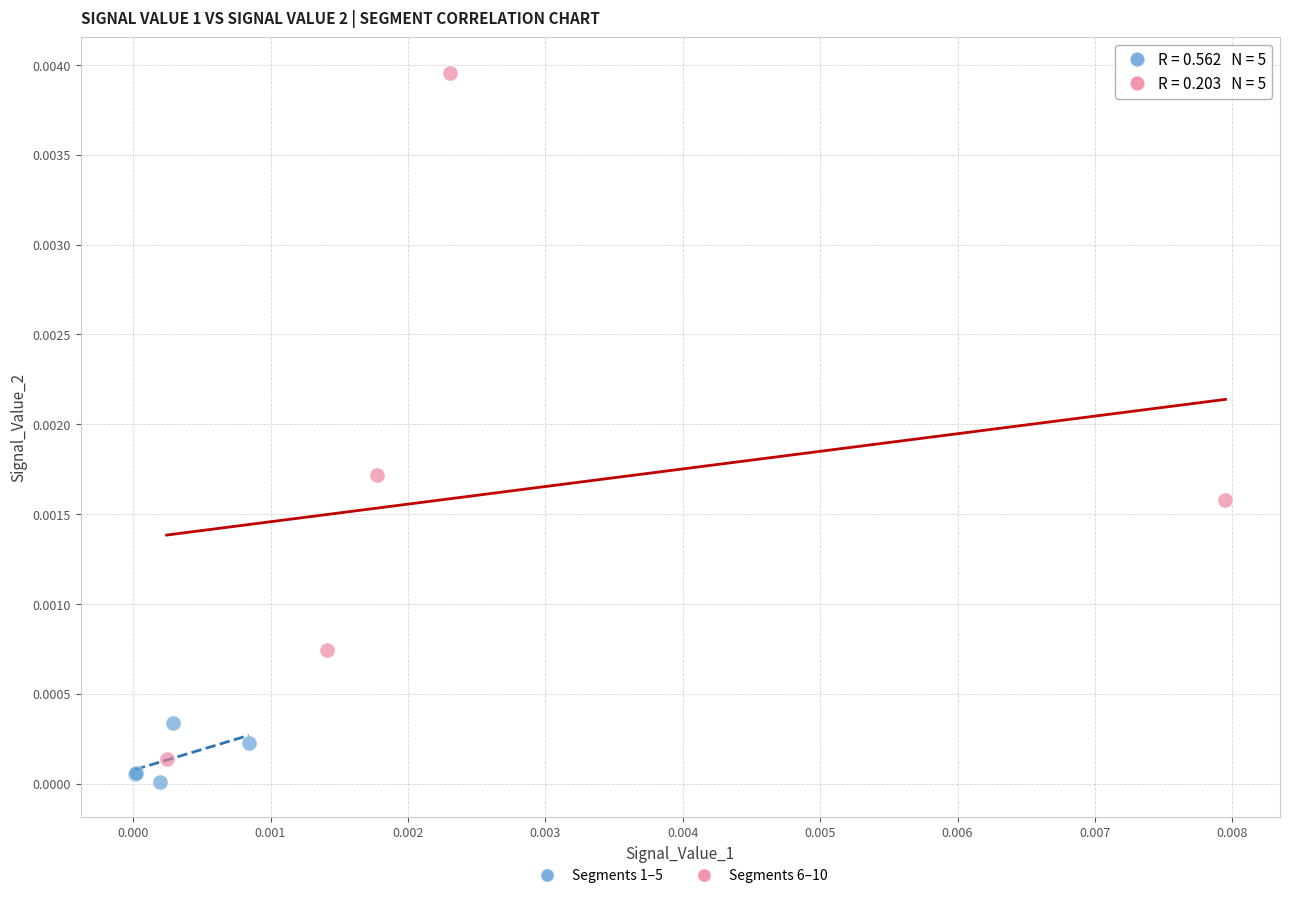

Which series reaches the maximum Y coordinate?

Segments 6–10